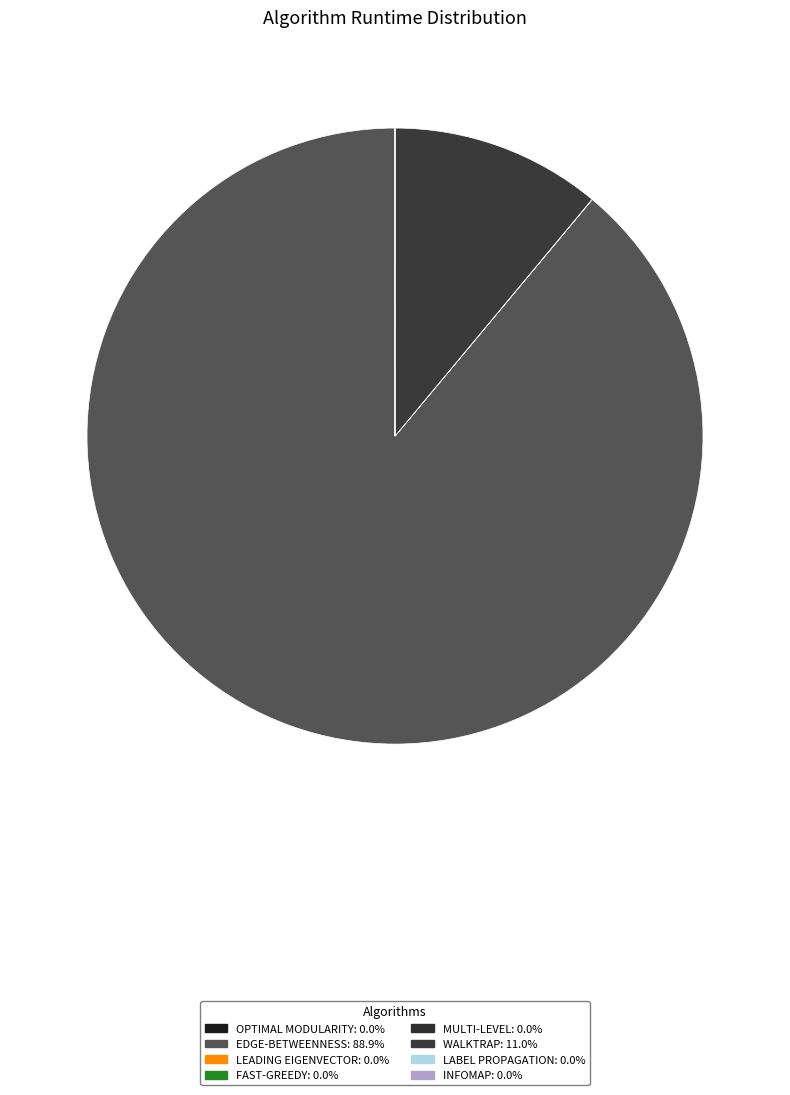

Which category has the biggest portion of the pie?

EDGE-BETWEENNESS